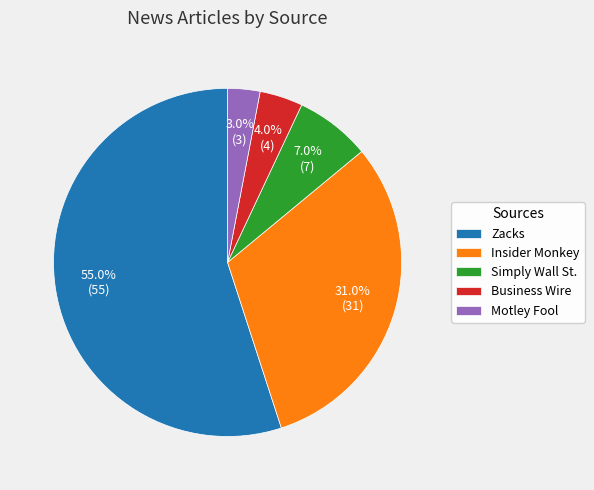

How many slices are in this pie chart?

5